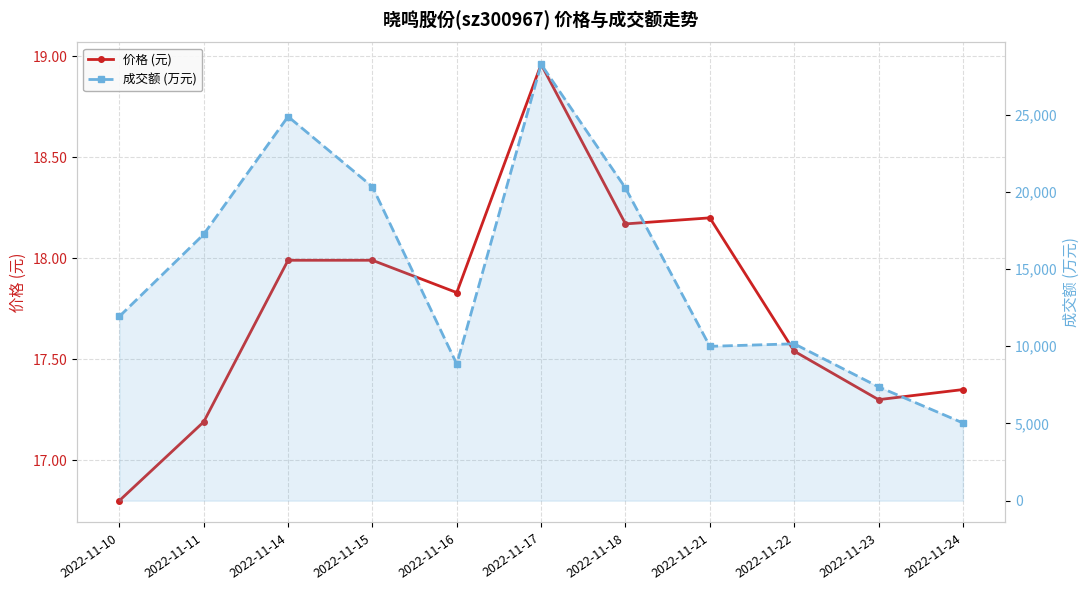

Which series has the largest total across all categories?

成交额 (万元)